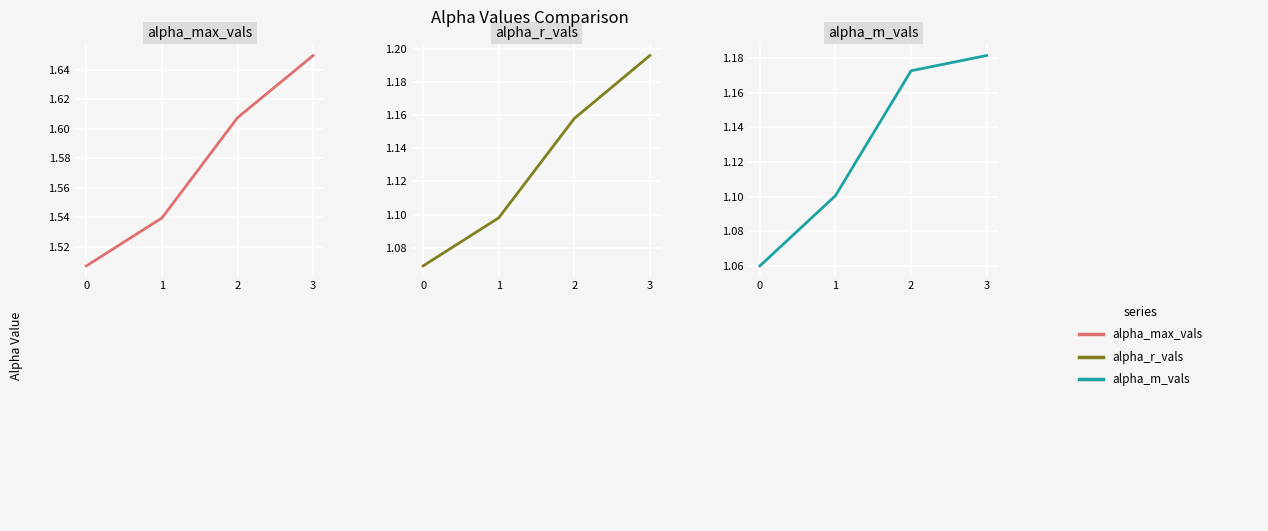

At which category is the sum across all series the highest?

3